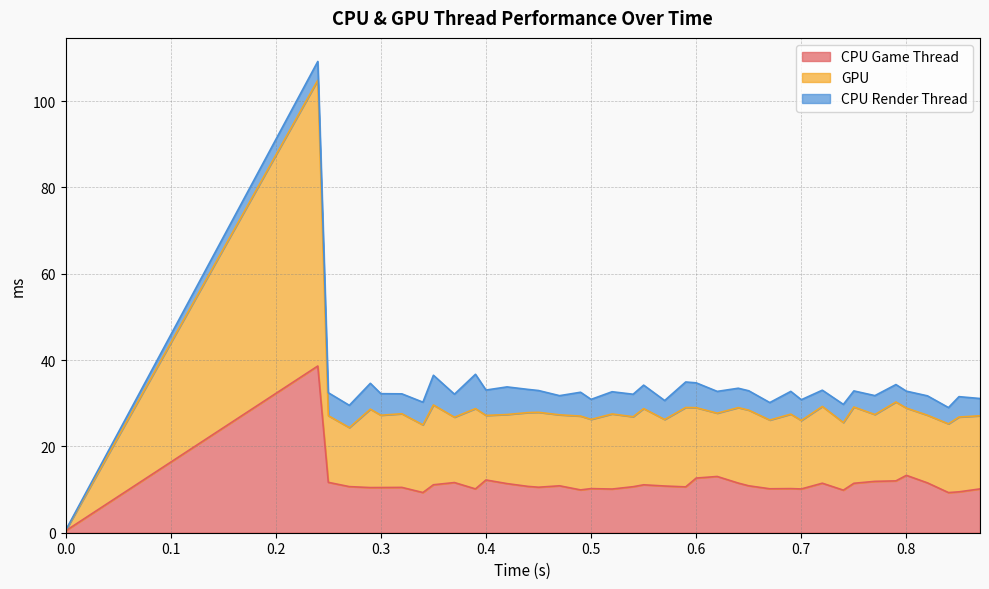

What is the maximum value shown in the chart?

104.8